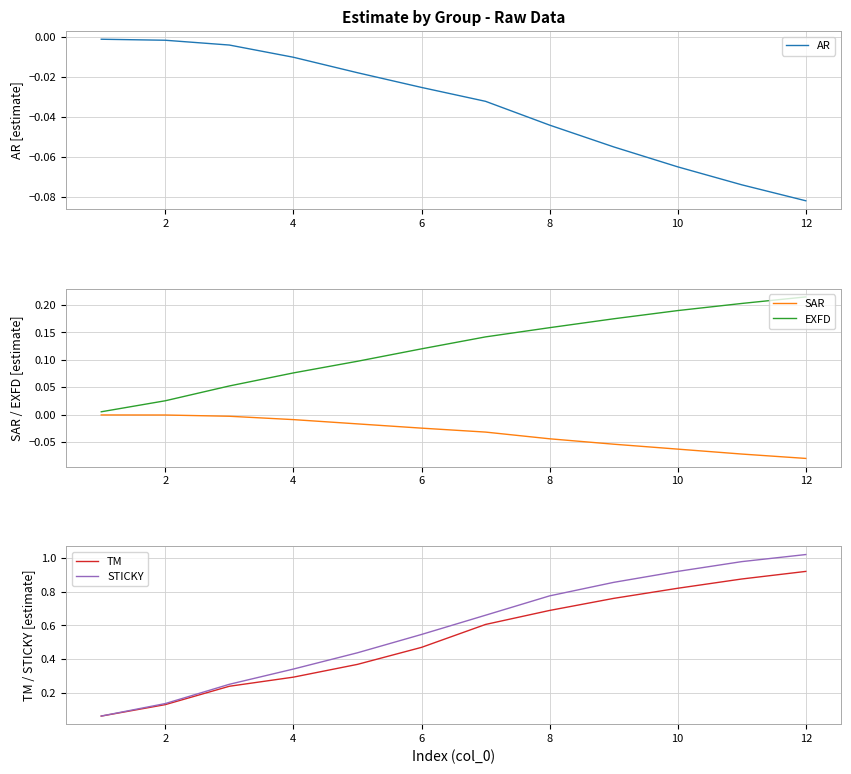

At which label does SAR reach its minimum?

12